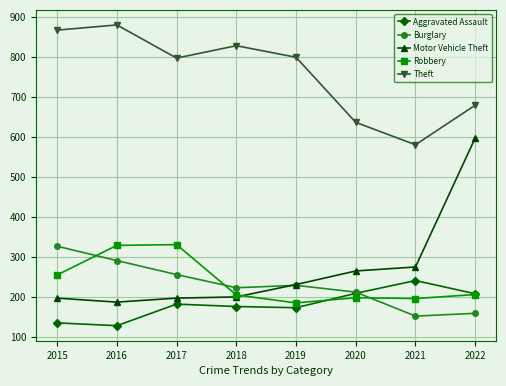

True or false: Theft has more than 1 interior local peaks.

True